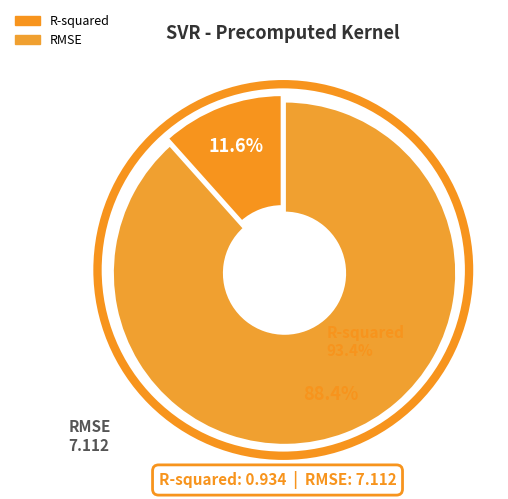

Count the number of slices in the pie.

2